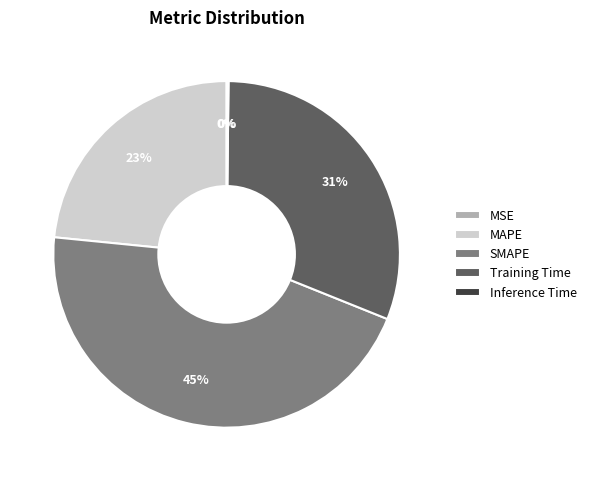

Is the sum of Training Time and MAPE greater than half?

Yes